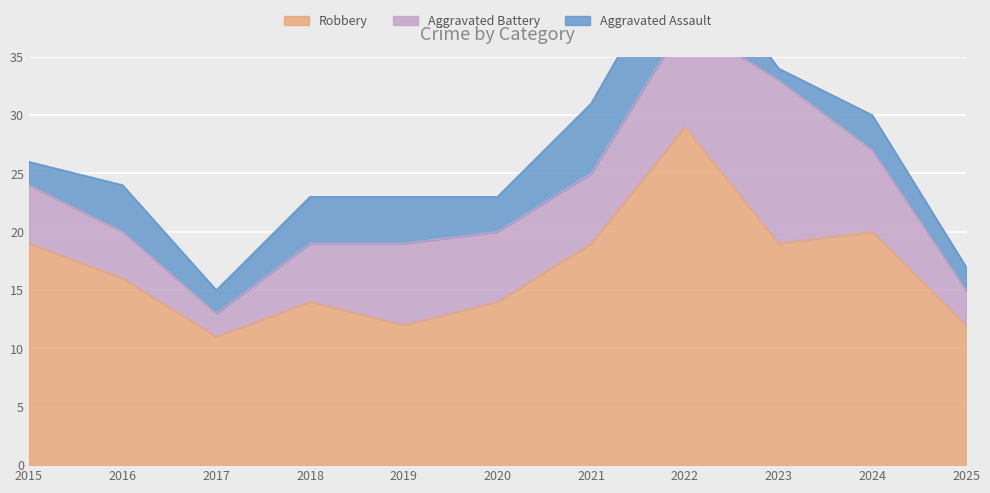

Is the value of Robbery at 2024 greater than the value of Aggravated Battery at 2018?

Yes